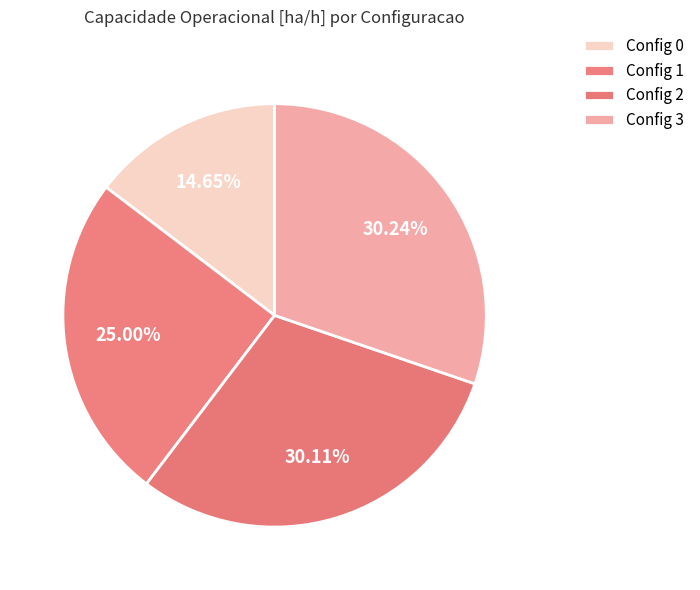

How many slices are in this pie chart?

4